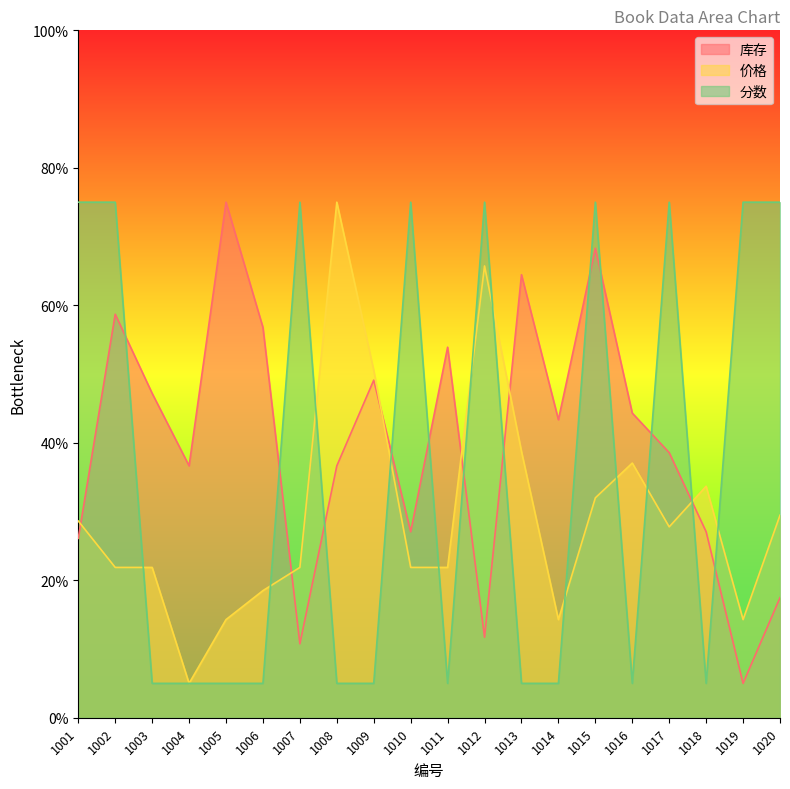

What is the value of the 价格 point at the 2nd from the left?

21.9